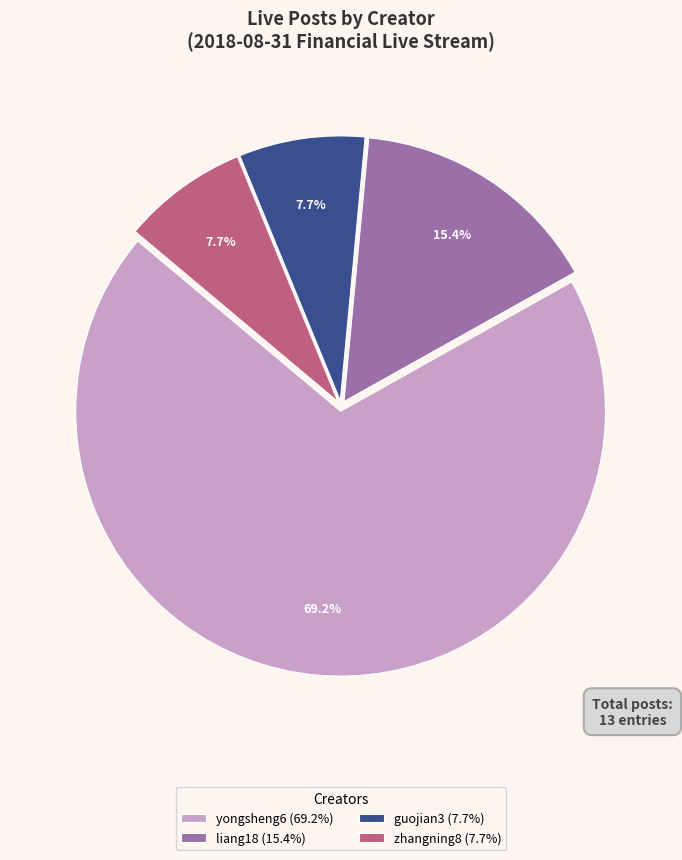

Does guojian3 (7.7%) represent more than half of the total?

No